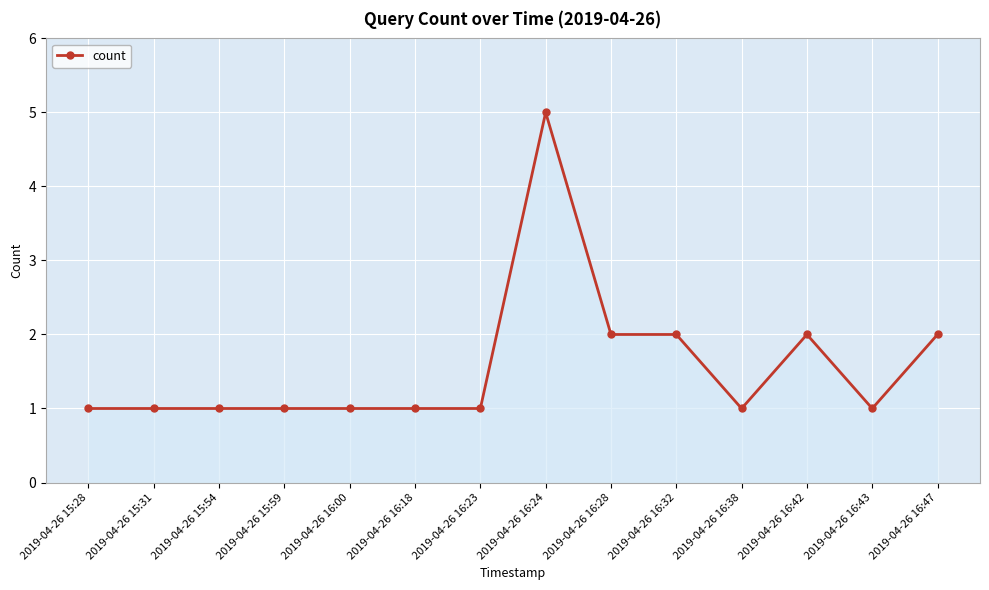

What is the difference between the maximum and second lowest values?

4